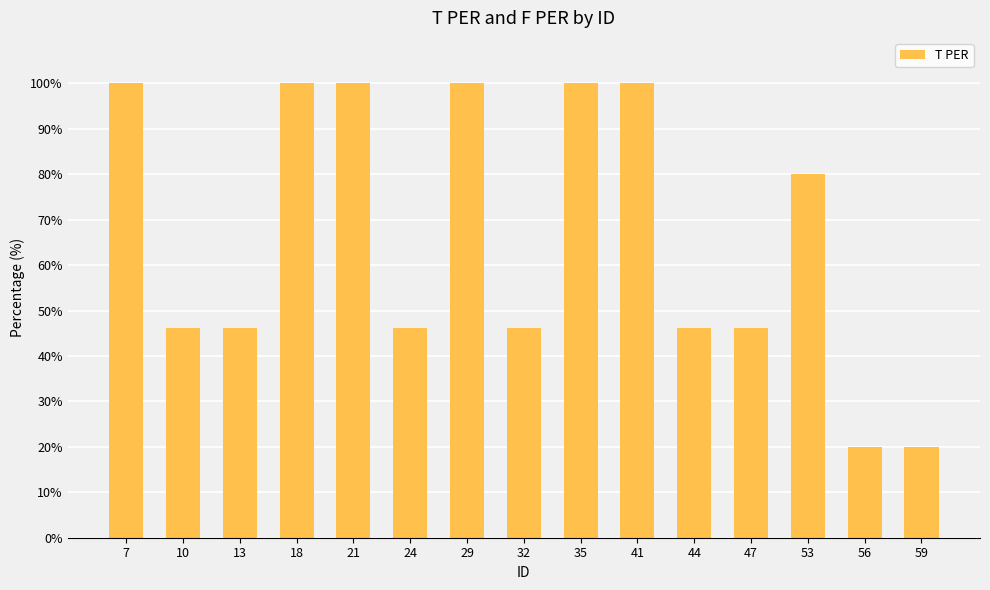

How many categories are shown in the chart?

15